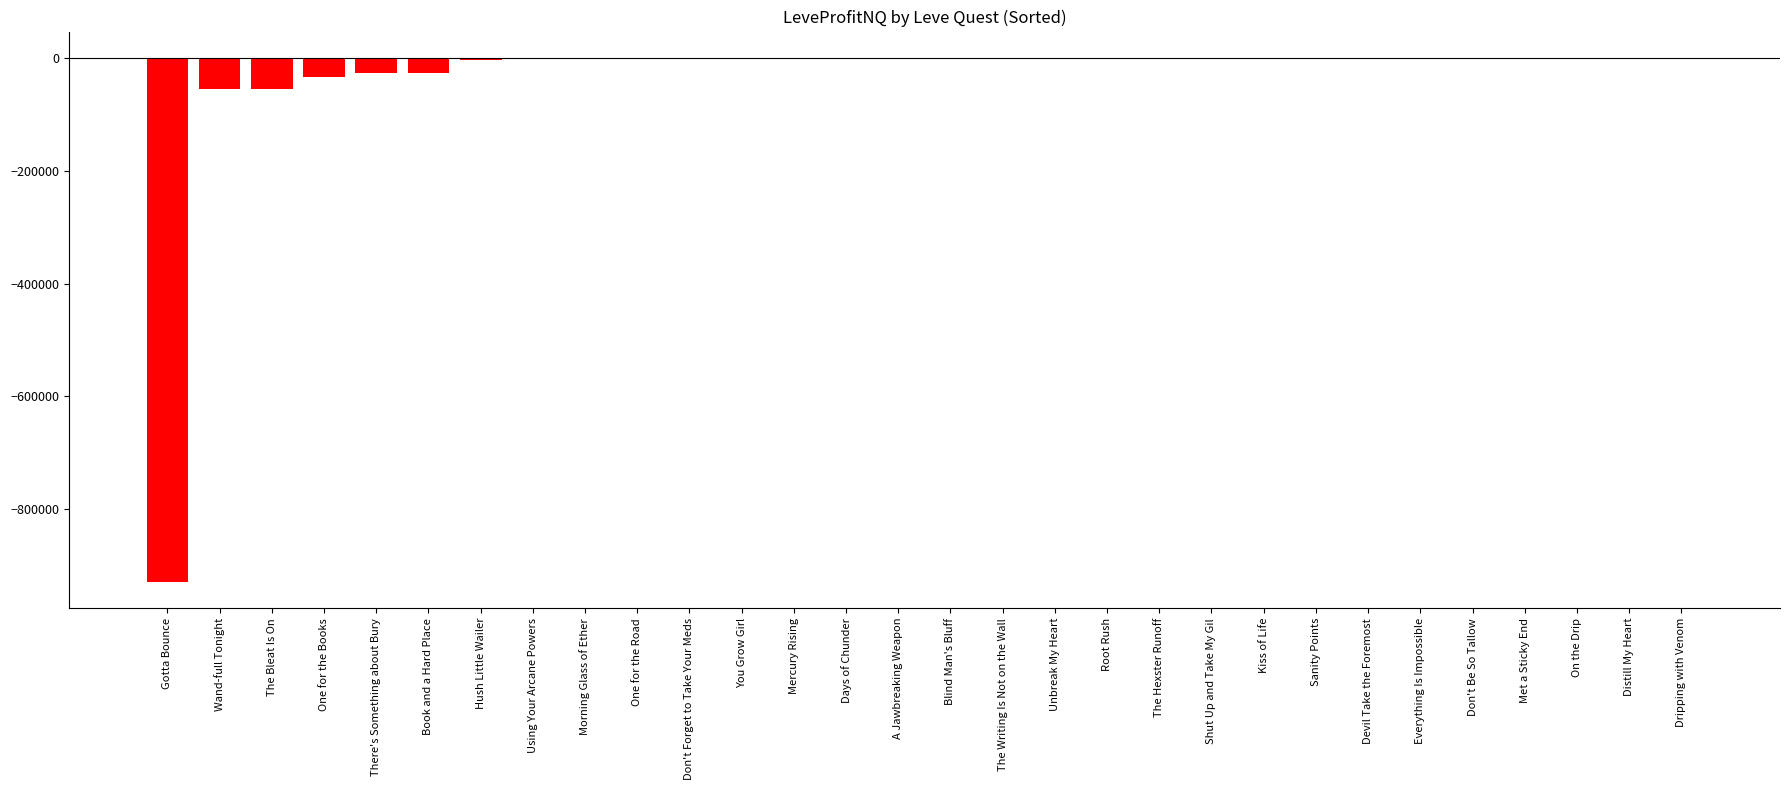

Between Sanity Points and The Bleat Is On, which is larger?

Sanity Points